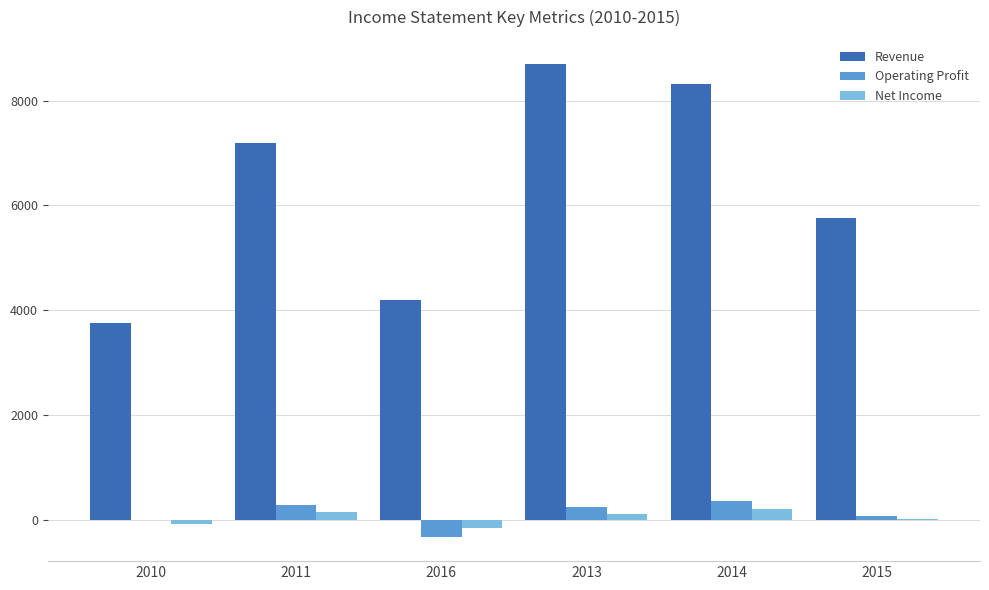

The Revenue series shows 8707 at 2013. True or false?

True